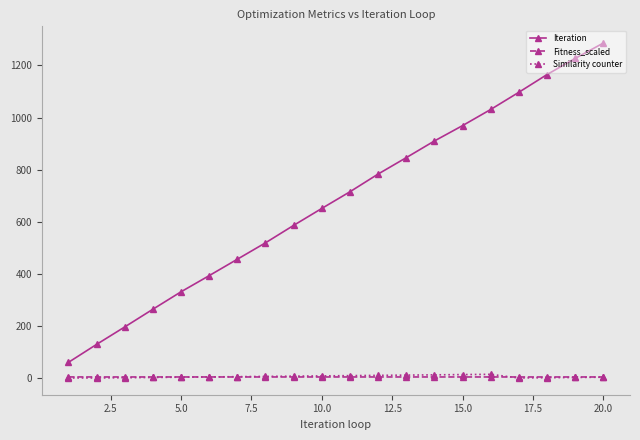

True or false: Fitness_scaled and Iteration cross at least once.

False